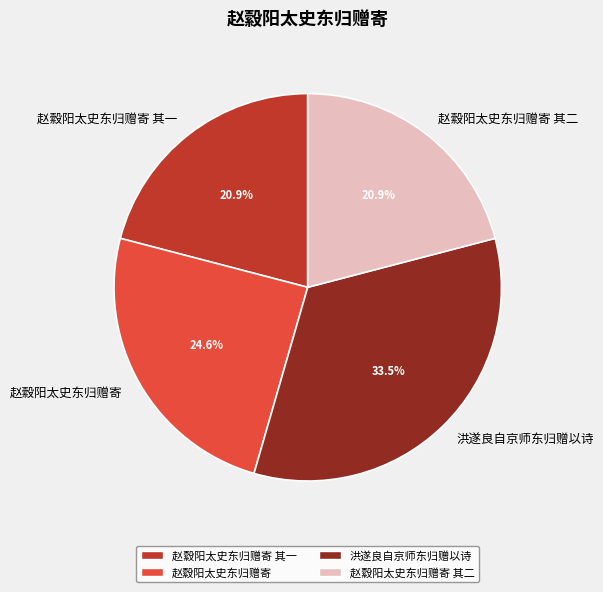

Is 赵縠阳太史东归赠寄 其一 the majority of the pie?

No